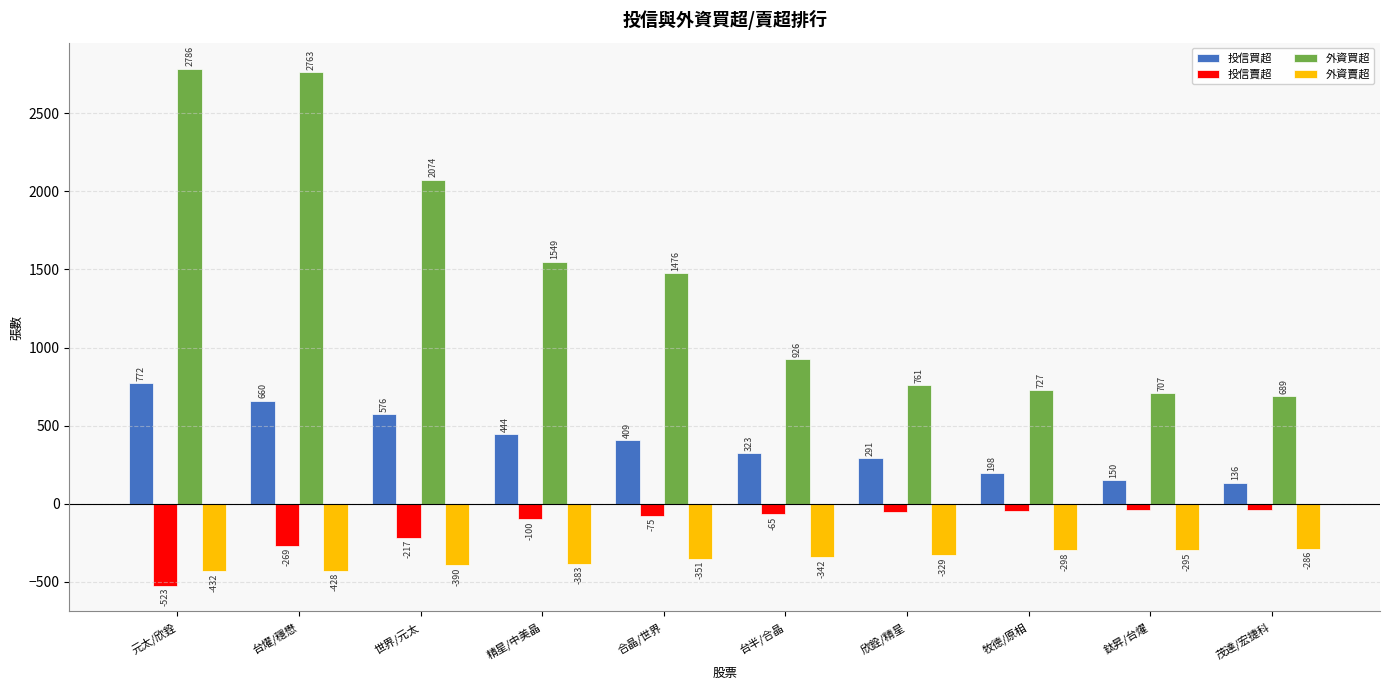

Rank the series at 欣銓/精星 from highest to lowest value.

外資買超, 投信買超, 投信賣超, 外資賣超